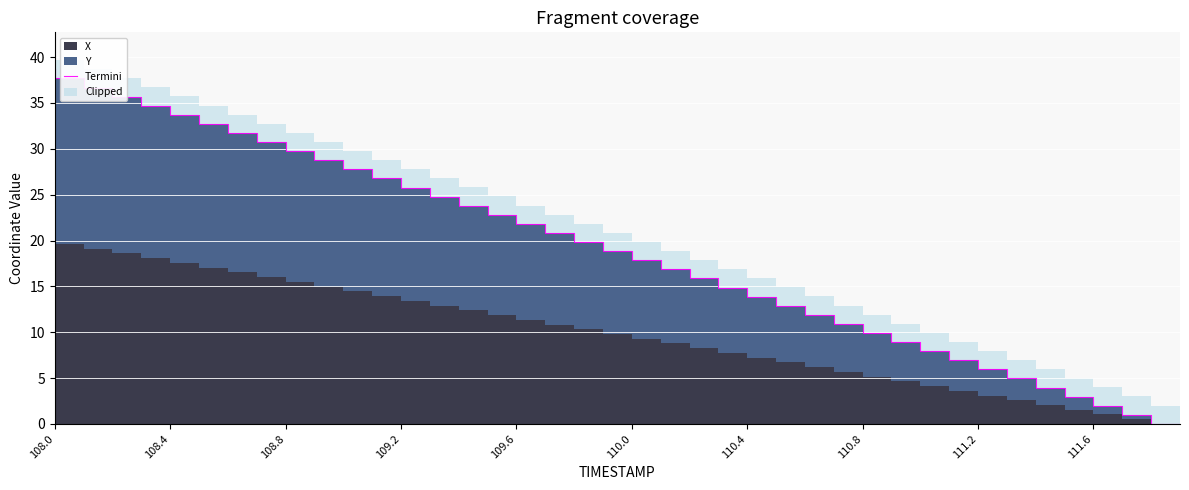

What is the change in value from 109.6 to 27?

-22.8